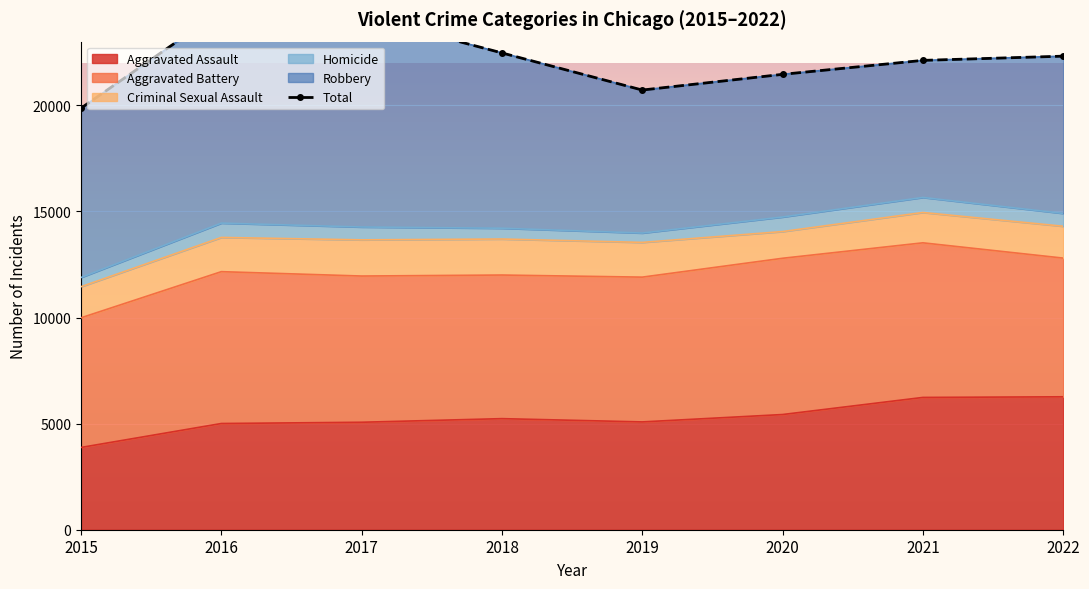

The Aggravated Assault series shows 3877 at 2015. True or false?

True